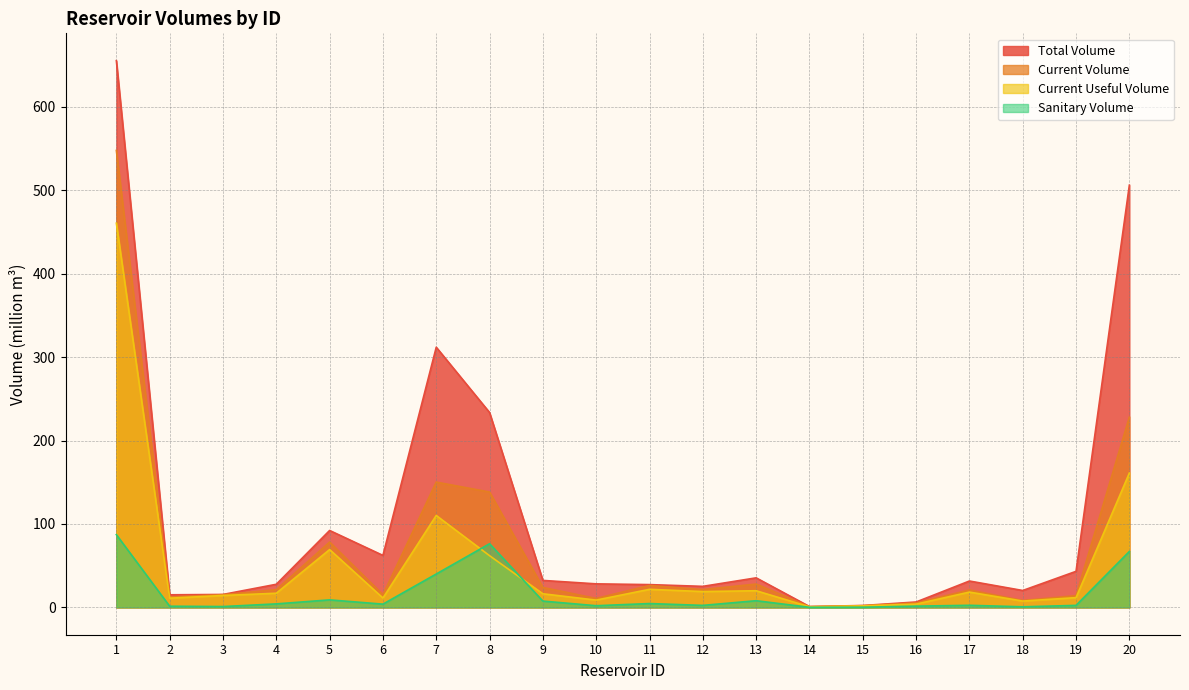

The value of current_useful_volume at 15 is 1.8. True or false?

True